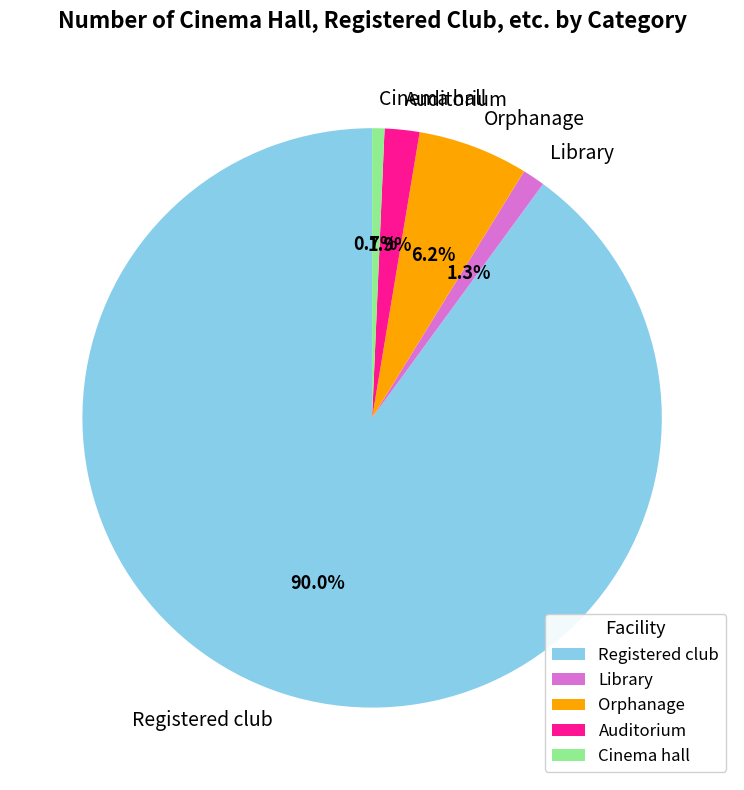

Rank the categories by value from highest to lowest.

Registered club, Orphanage, Auditorium, Library, Cinema hall